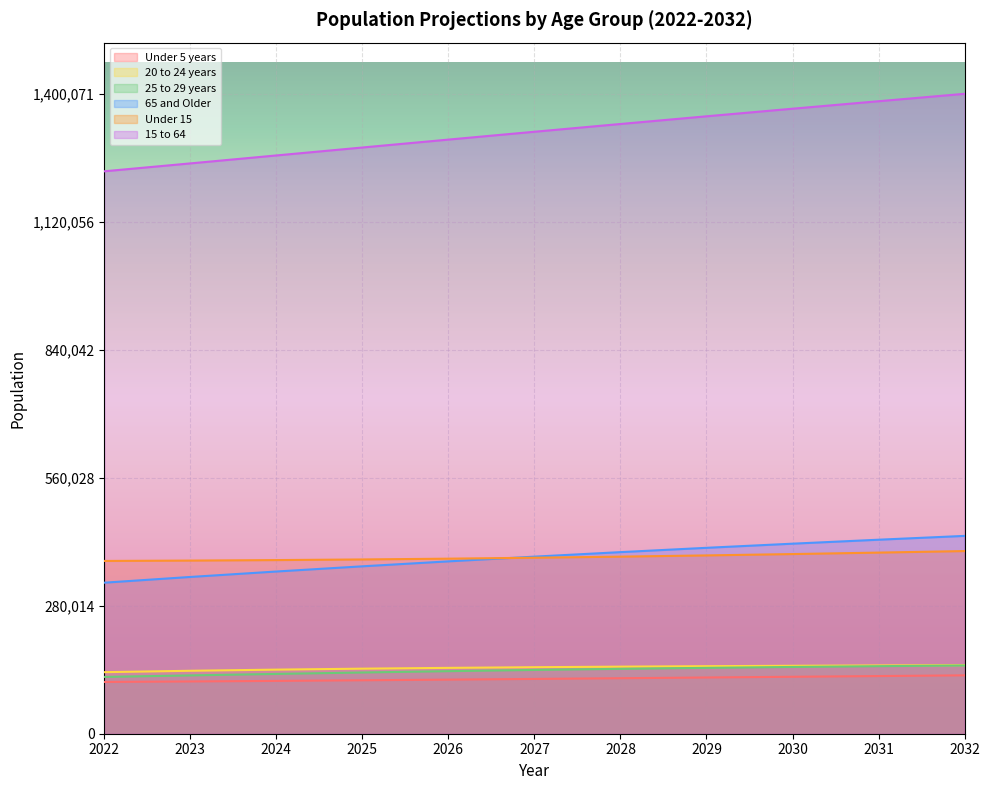

True or false: Under 5 years has more than 1 interior local peaks.

False